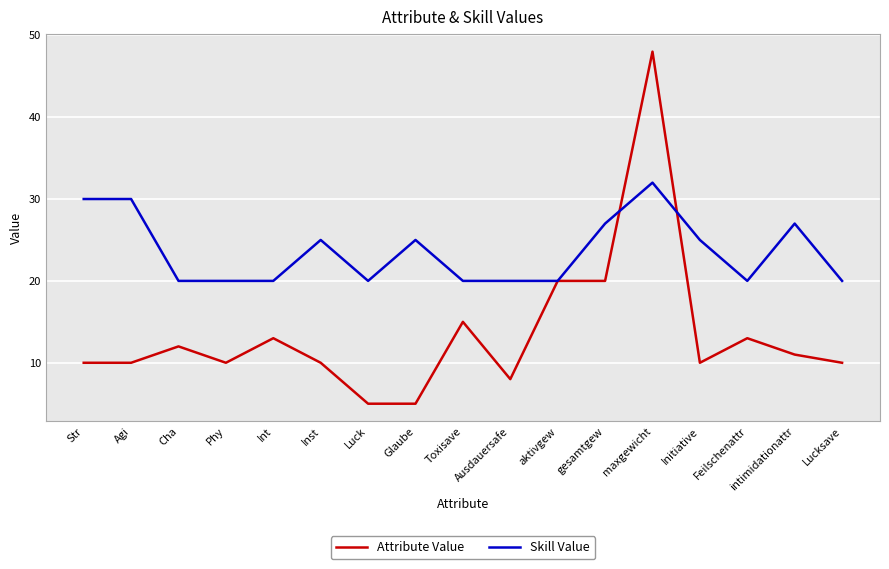

Reading left to right, extract all data points from this chart.

Attribute Value: Str=10	Agi=10	Cha=12	Phy=10	Int=13	Inst=10	Luck=5	Glaube=5	Toxisave=15	Ausdauersafe=8	aktivgew=20	gesamtgew=20	maxgewicht=48	Initiative=10	Feilschenattr=13	intimidationattr=11	Lucksave=10
Skill Value: Str=30	Agi=30	Cha=20	Phy=20	Int=20	Inst=25	Luck=20	Glaube=25	Toxisave=20	Ausdauersafe=20	aktivgew=20	gesamtgew=27	maxgewicht=32	Initiative=25	Feilschenattr=20	intimidationattr=27	Lucksave=20